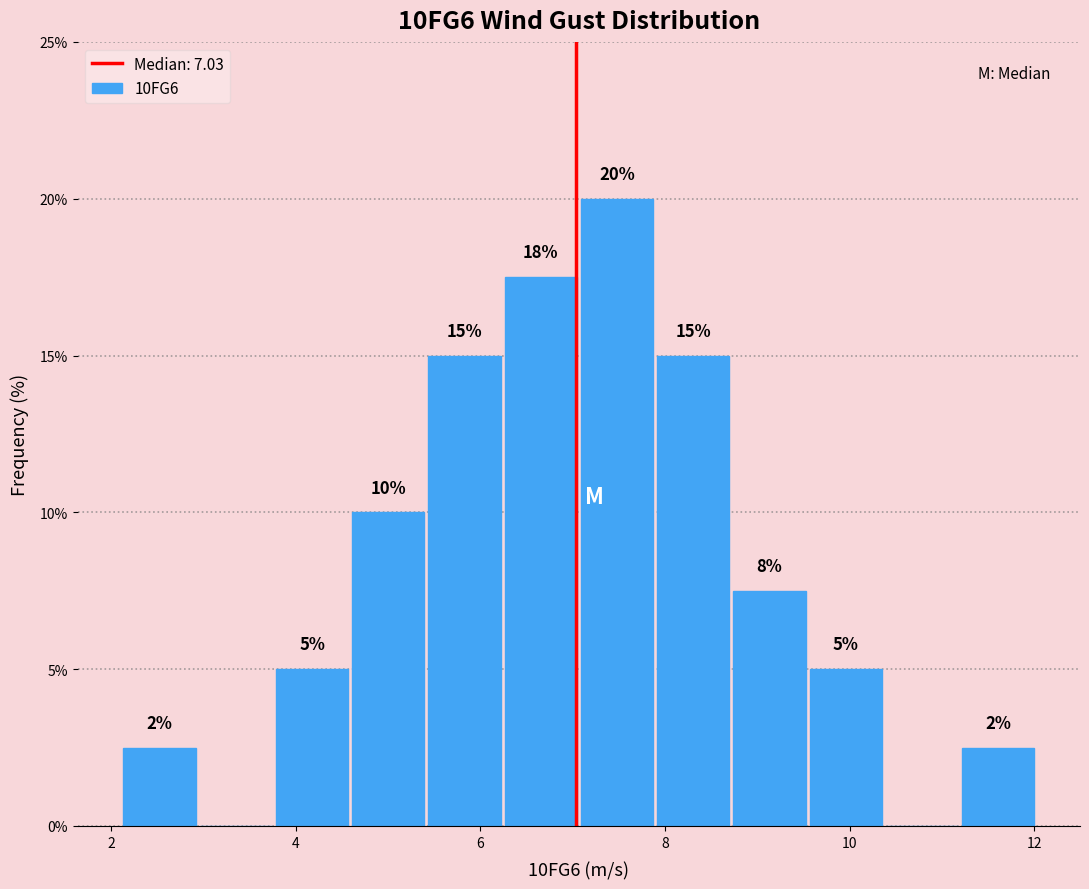

Over which range of the x-axis is the bar tallest?

7.0 to 7.8